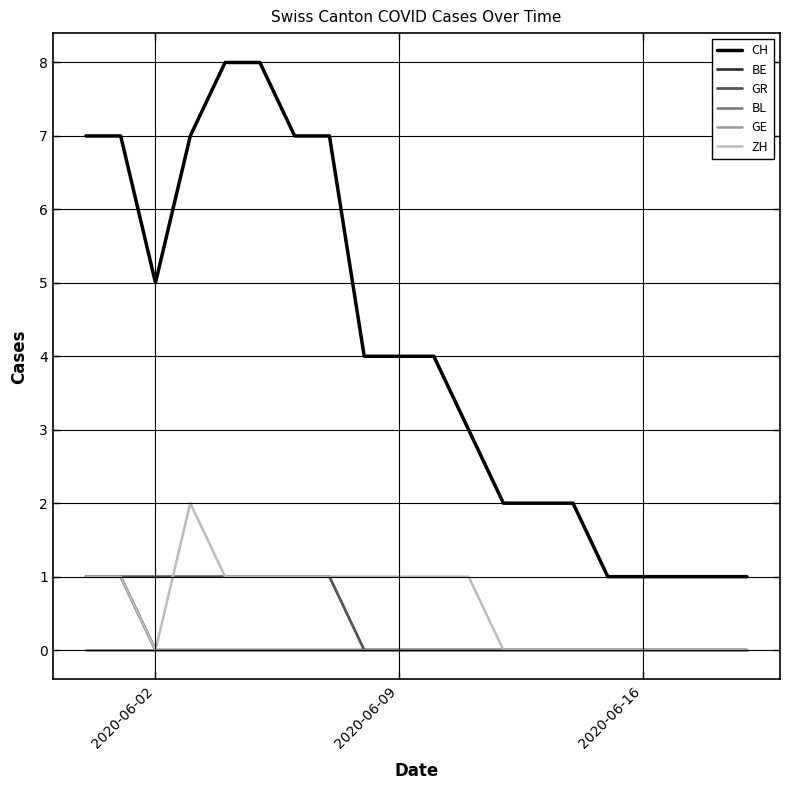

Does the chart have visible grid lines?

Yes